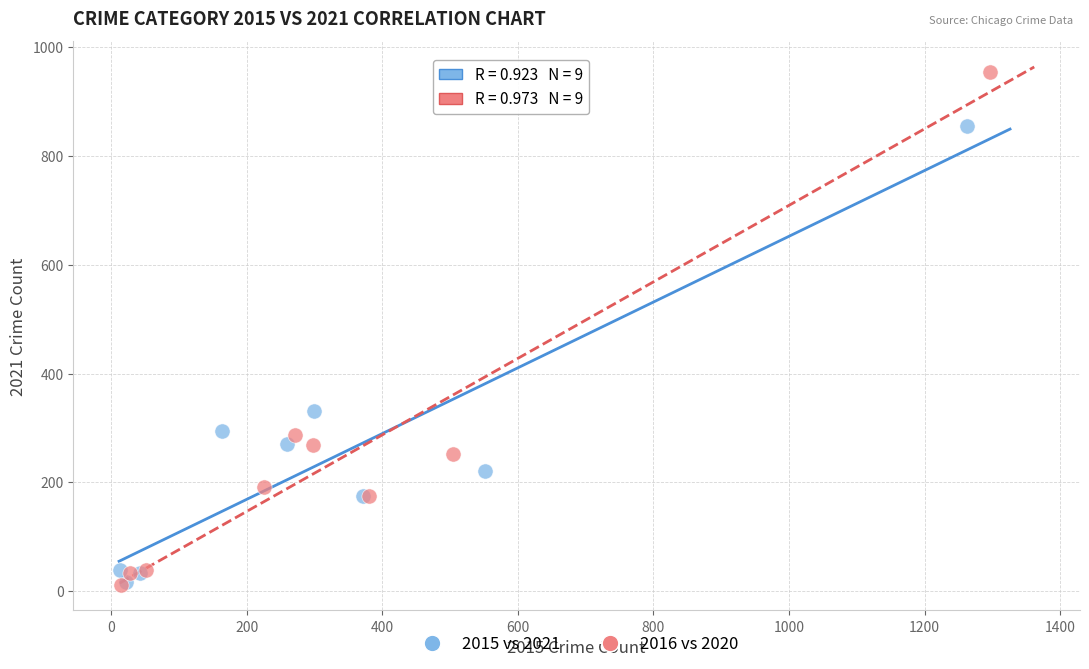

Which series reaches the maximum Y coordinate?

2016 vs 2020